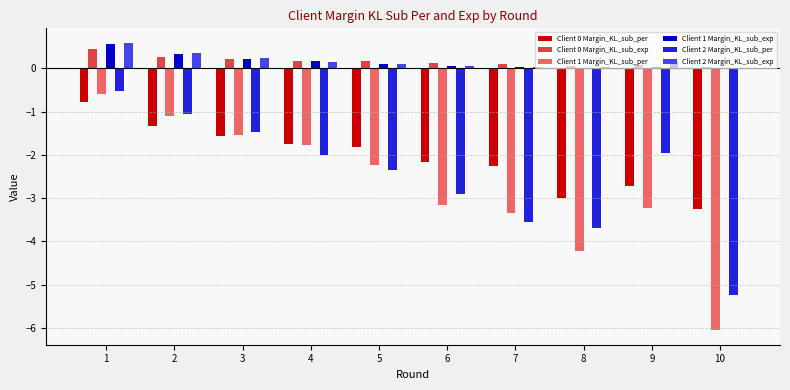

Is it true that Client 1 Margin_KL_sub_exp equals 0.0 at 9?

True